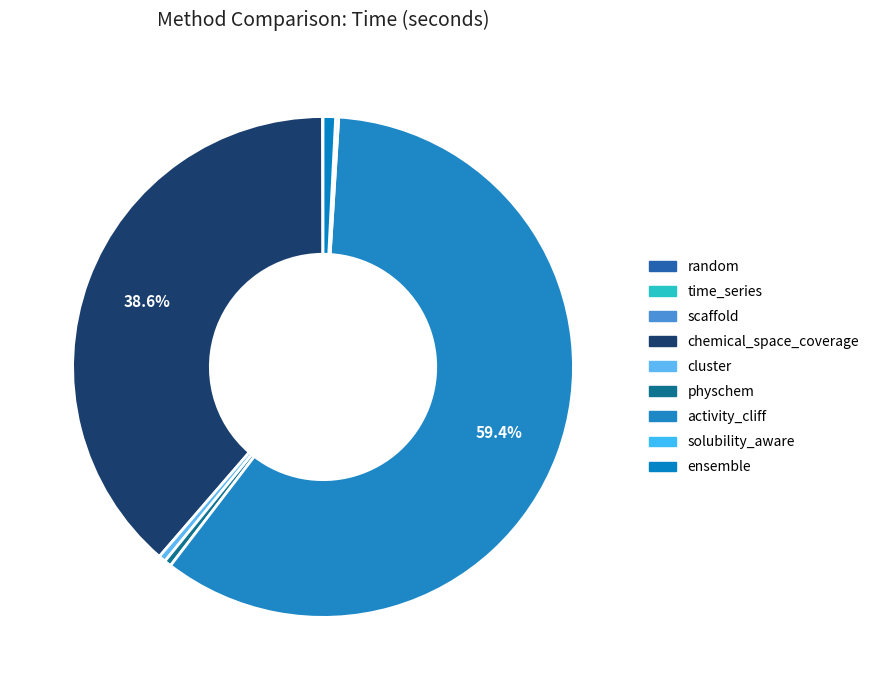

What percentage is NOT represented by chemical_space_coverage?

61.4%